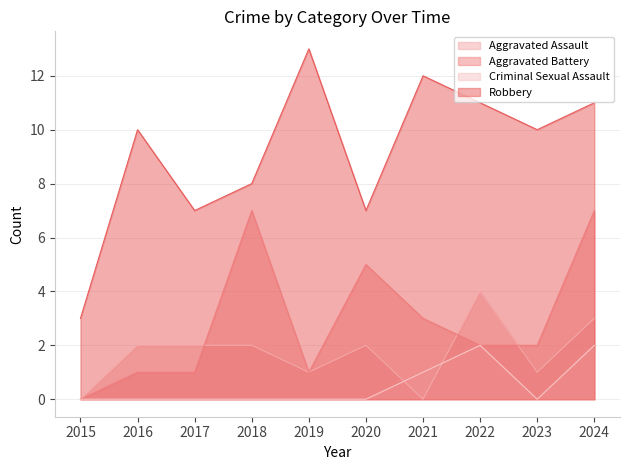

Reading left to right, list all the values displayed in this chart.

Aggravated Assault: 2015=0	2016=2	2017=2	2018=2	2019=1	2020=2	2021=0	2022=4	2023=1	2024=3
Aggravated Battery: 2015=0	2016=1	2017=1	2018=7	2019=1	2020=5	2021=3	2022=2	2023=2	2024=7
Criminal Sexual Assault: 2015=0	2016=0	2017=0	2018=0	2019=0	2020=0	2021=1	2022=2	2023=0	2024=2
Robbery: 2015=3	2016=10	2017=7	2018=8	2019=13	2020=7	2021=12	2022=11	2023=10	2024=11